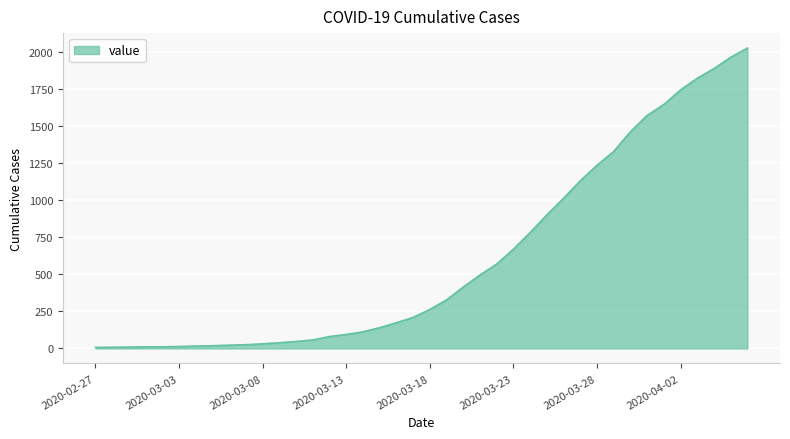

What is the maximum value shown in the chart?

2025